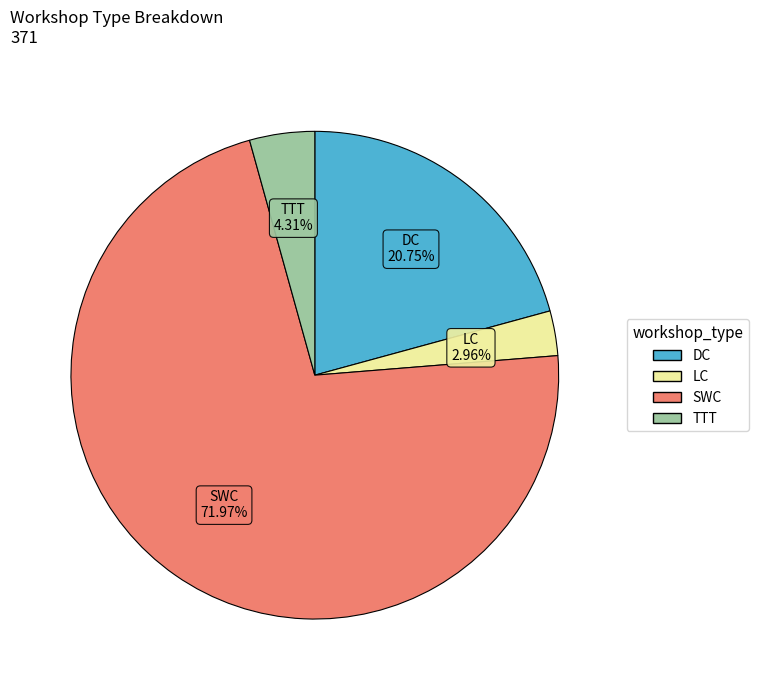

What percentage do SWC and DC together represent?

92.7%